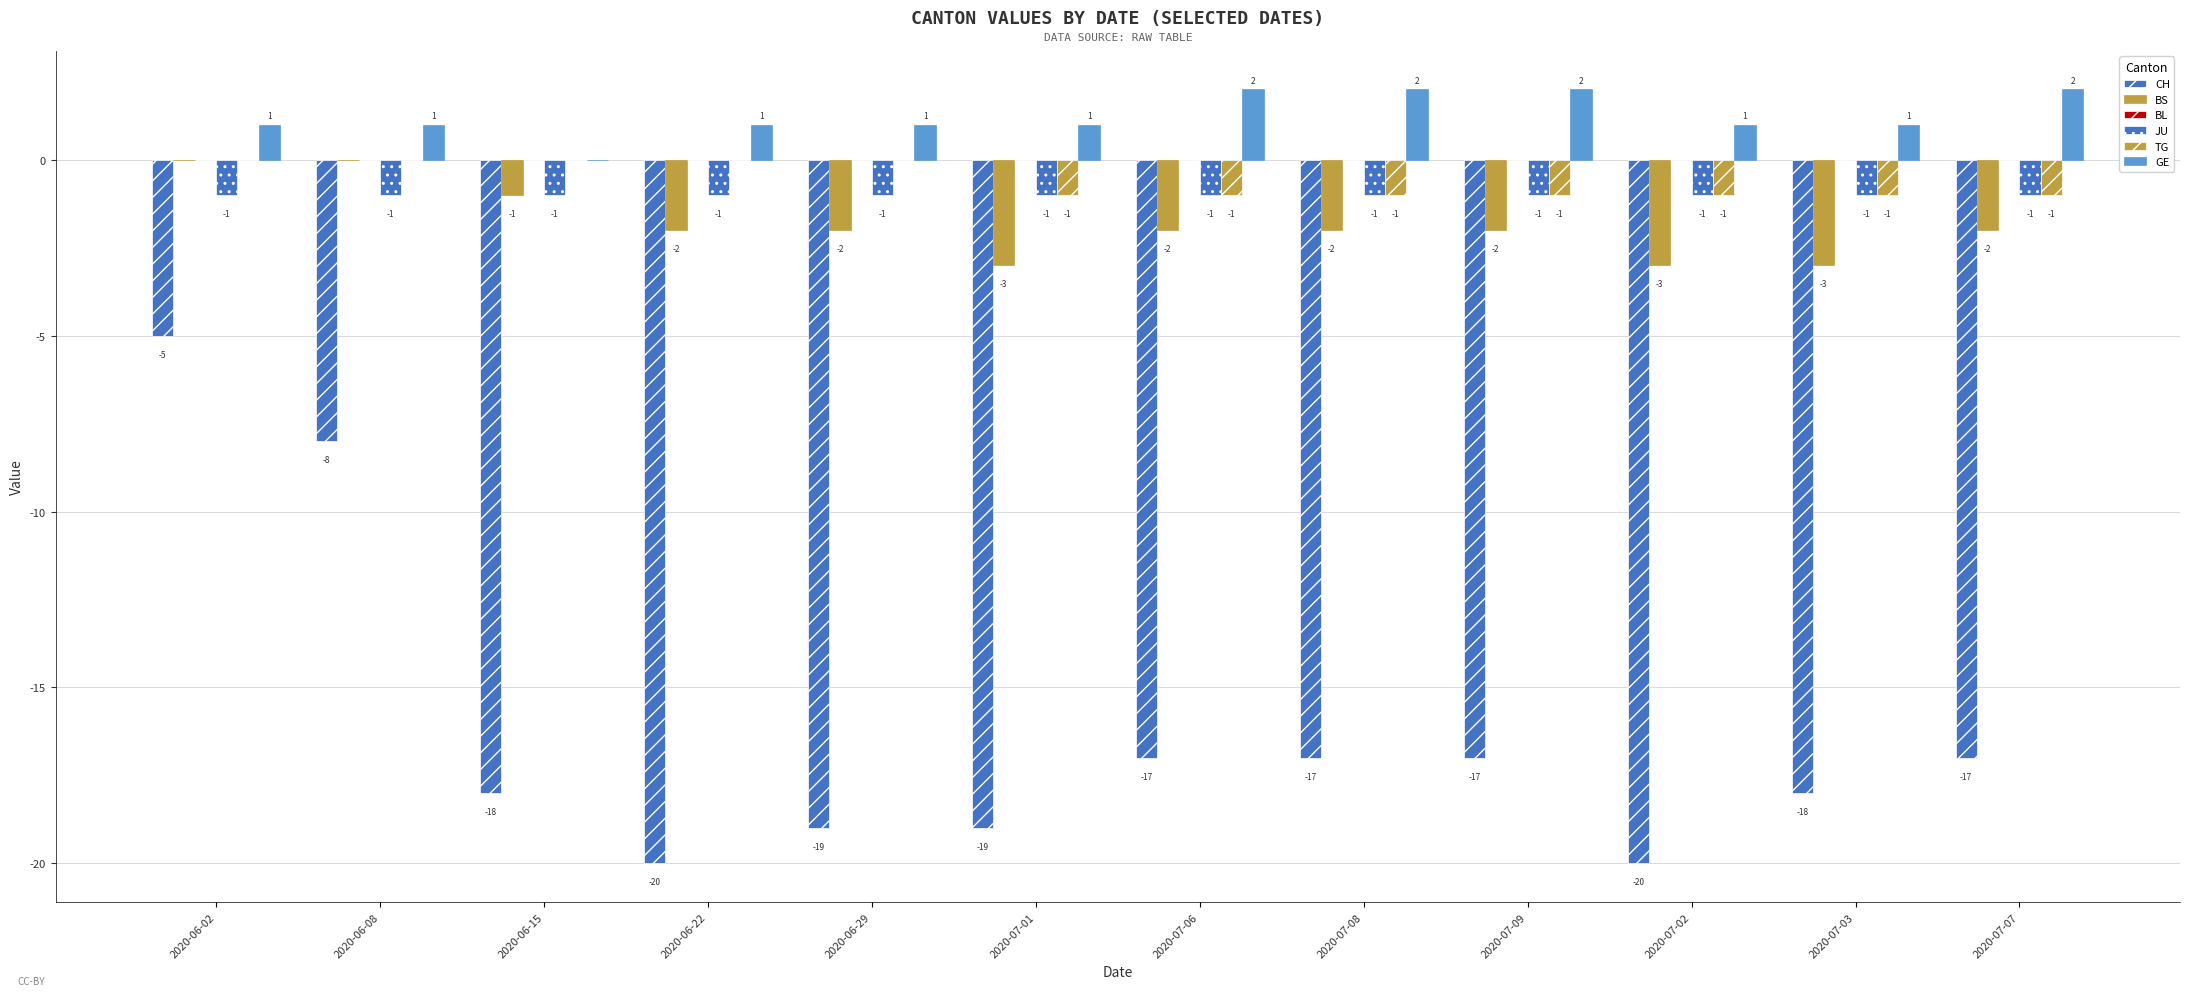

How many distinct data groups are displayed?

5